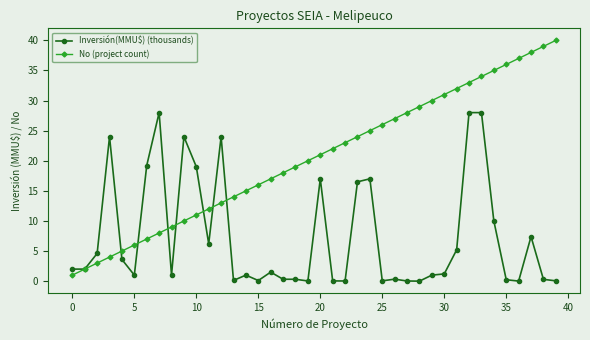

Which series has the largest total across all categories?

No (project count)